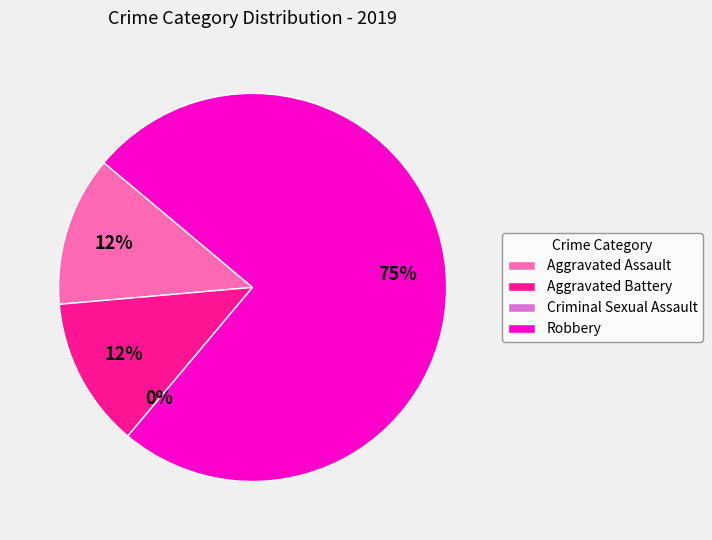

Which category has the biggest portion of the pie?

Robbery